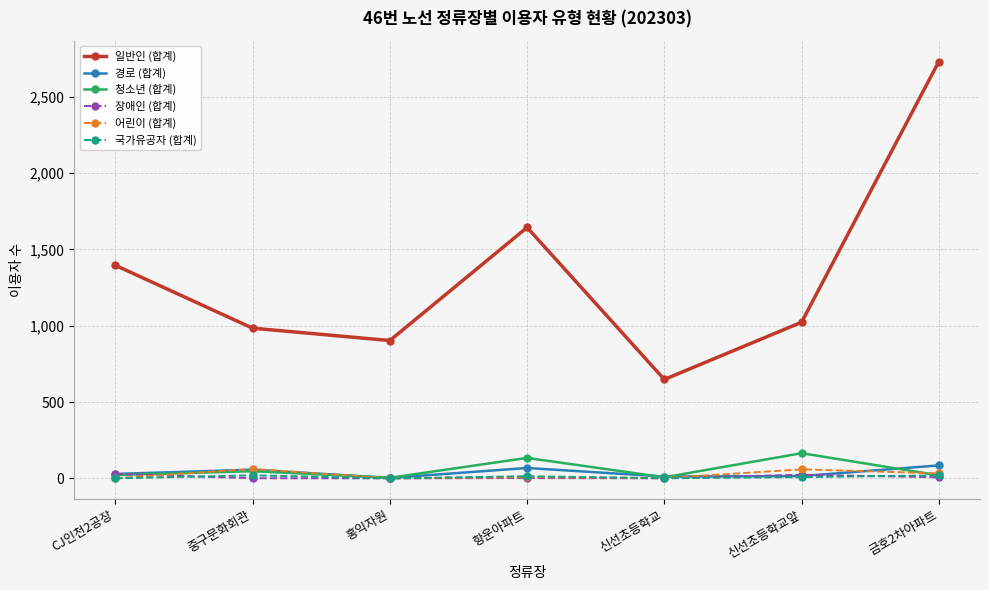

What is the average value of the 경로 (합계) series?

38